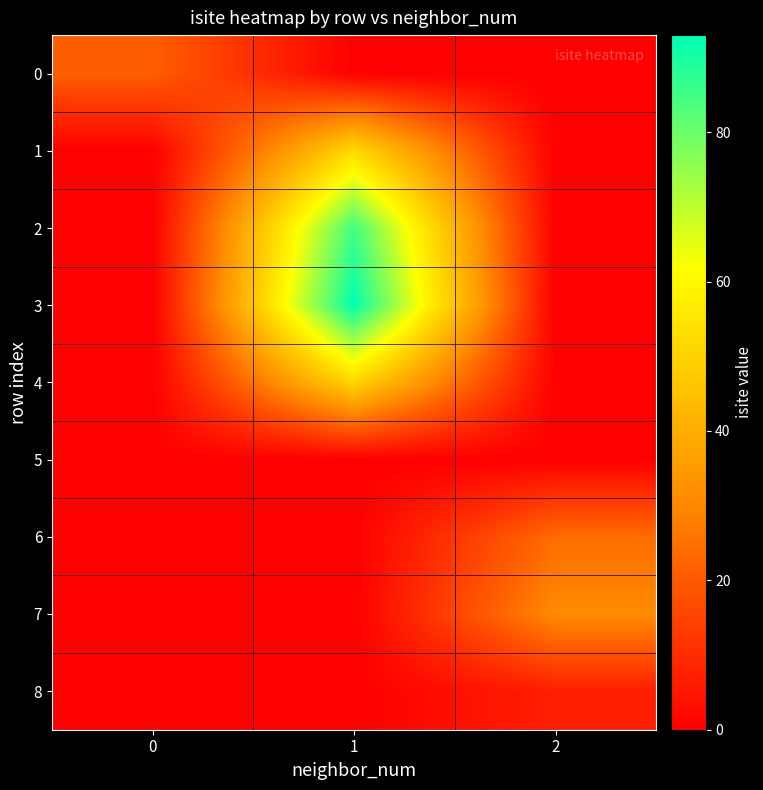

List the series in order of their peak value, lowest first.

5, 8, 0, 6, 7, 4, 1, 2, 3